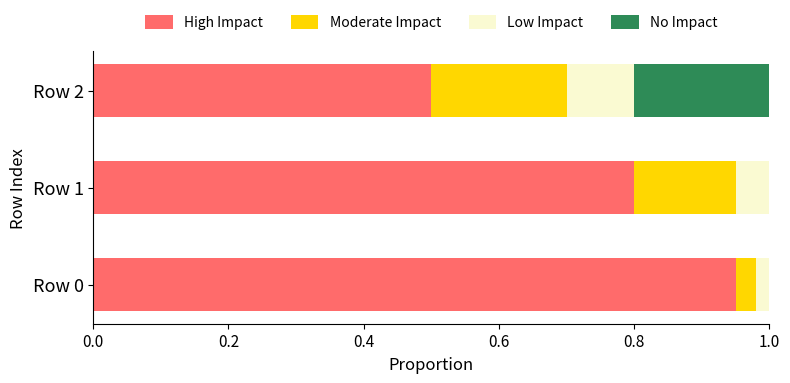

The value of High Impact at Row 1 is 1.2. True or false?

False